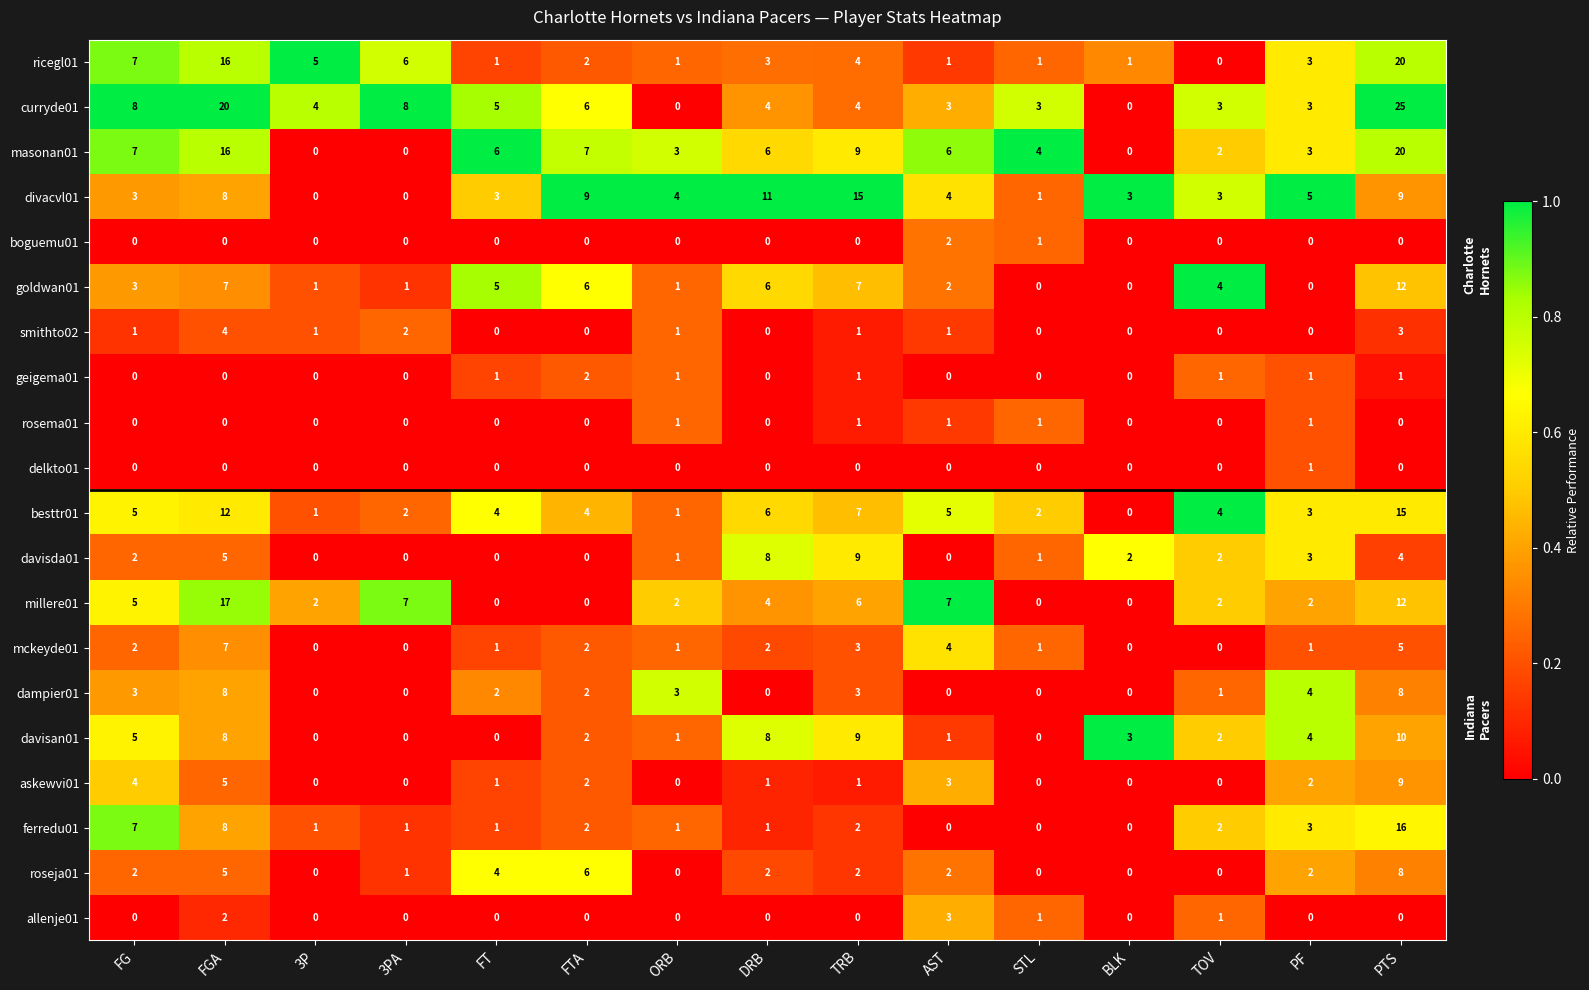

Which series has the largest range (max minus min)?

curryde01